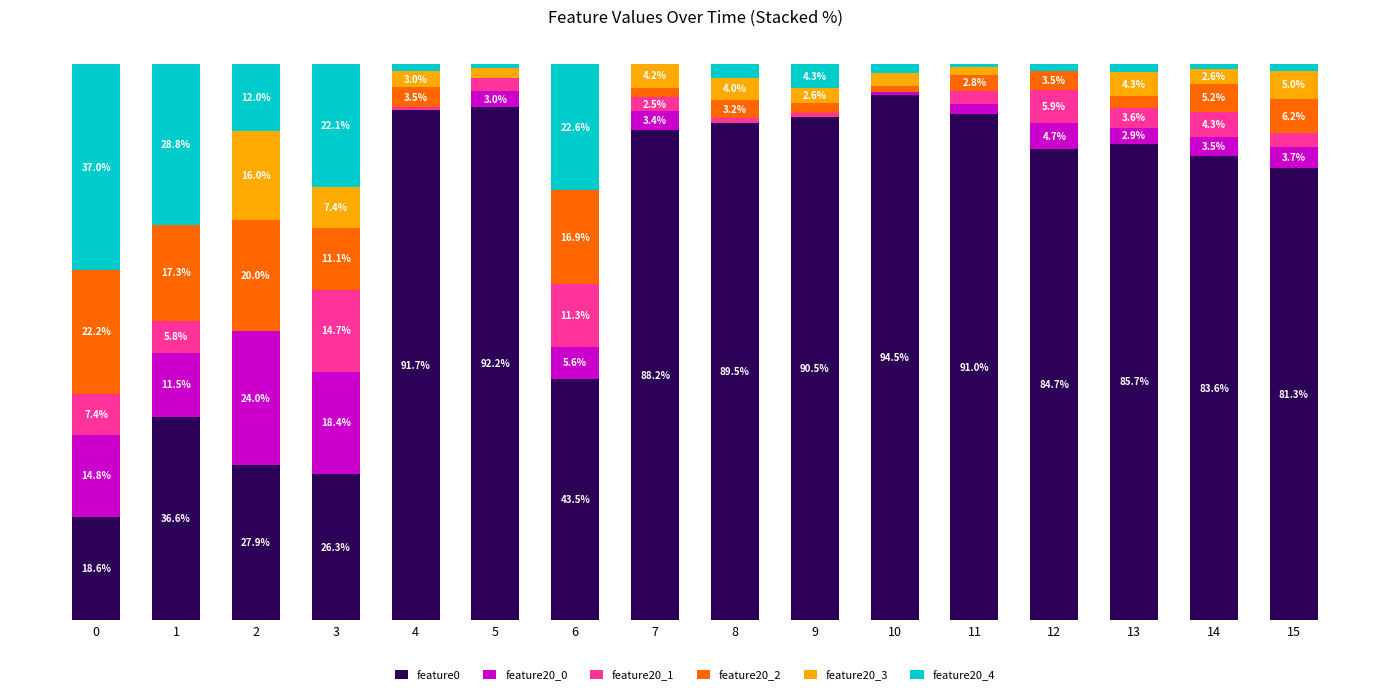

What are all the series names shown in the legend?

feature0, feature20_0, feature20_1, feature20_2, feature20_3, feature20_4